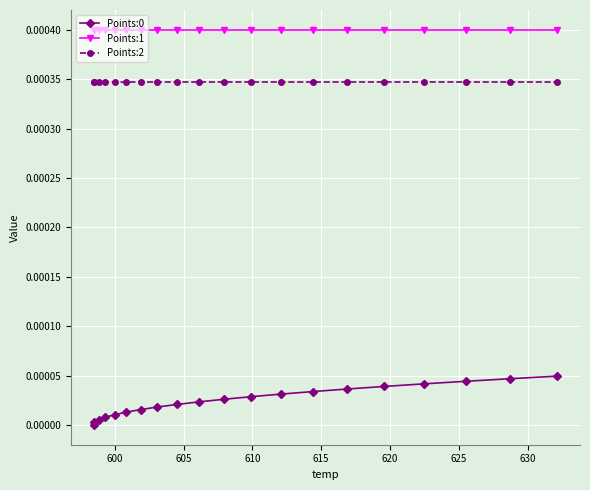

Which series has the largest total across all categories?

Points:1